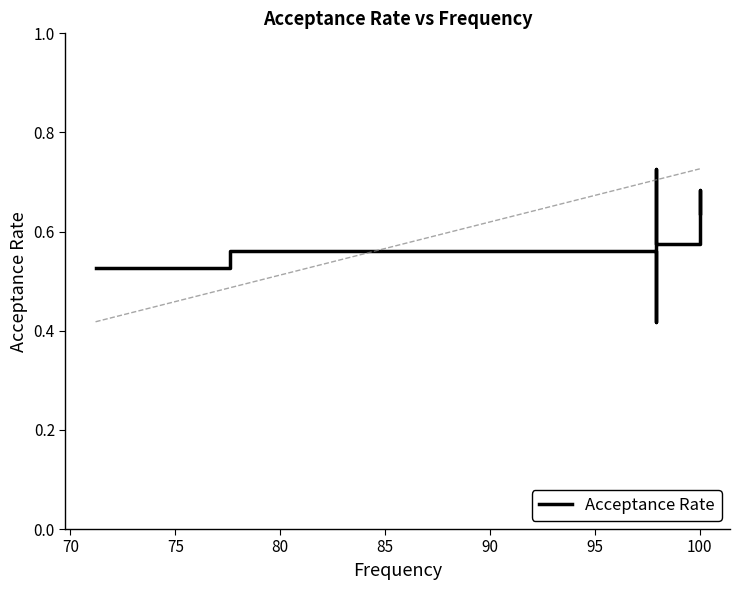

The chart shows a value of 0.4 at 65. True or false?

False